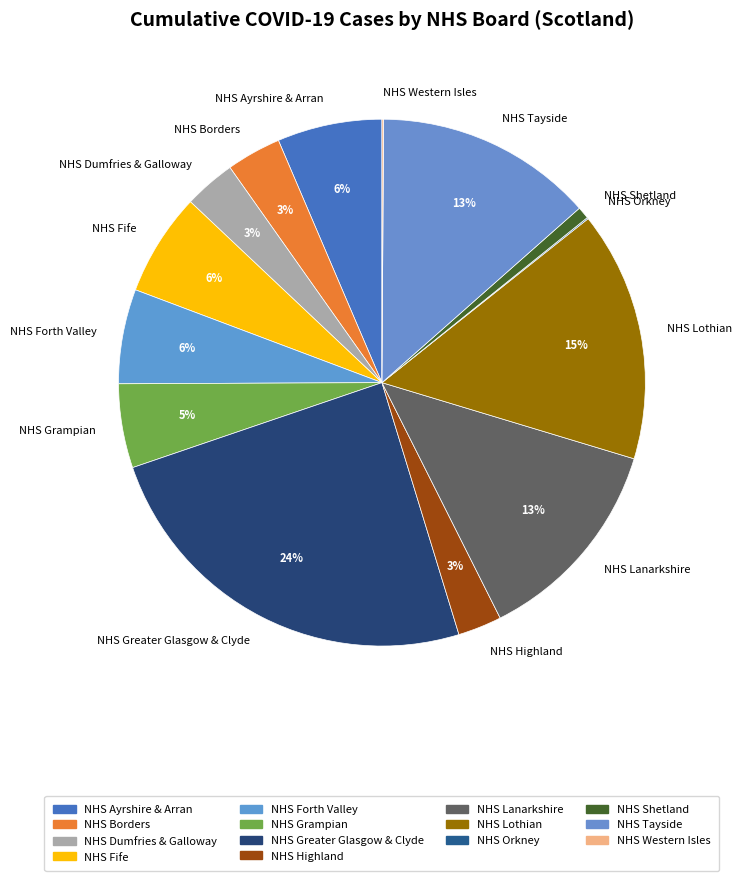

Is it true that NHS Lanarkshire is 13% of the pie?

True